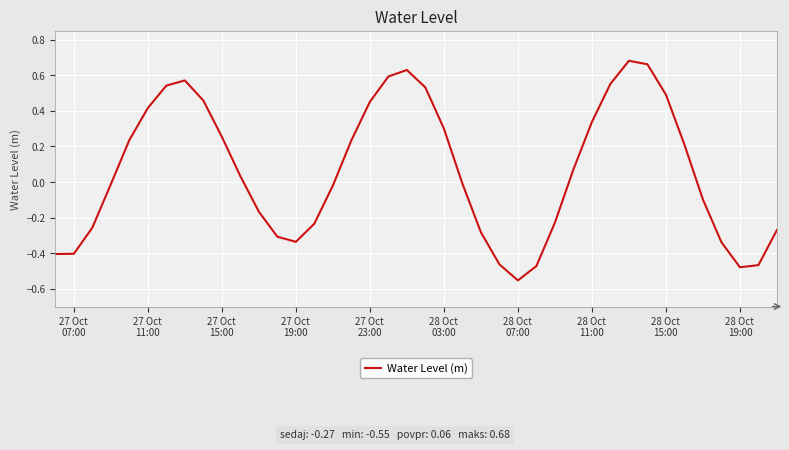

How many values are below 0?

20